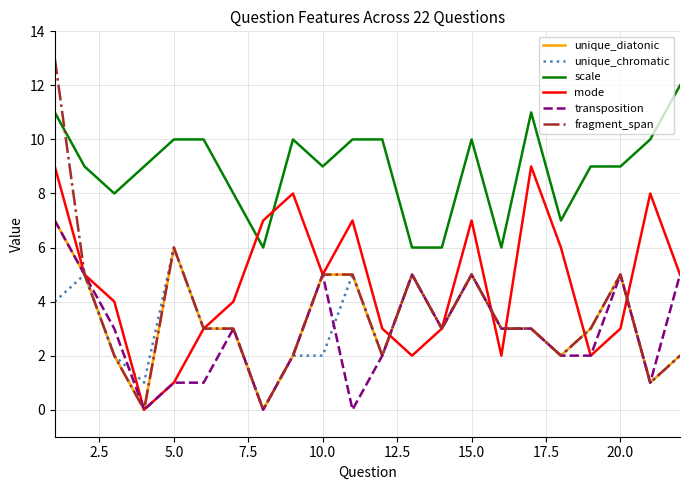

What is the greatest value displayed?

13